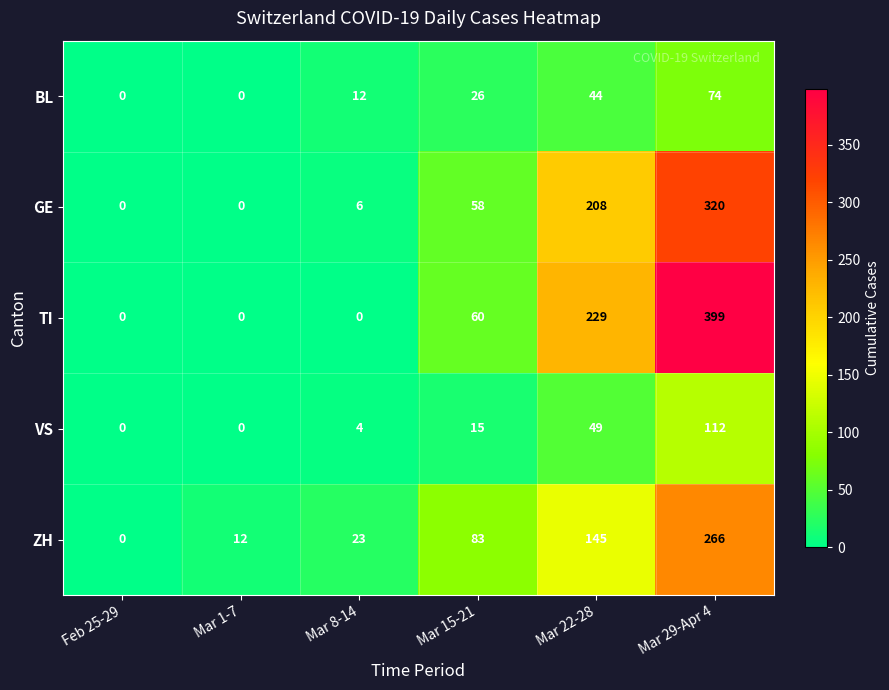

What is the difference between the highest and lowest values at Mar 1-7?

12